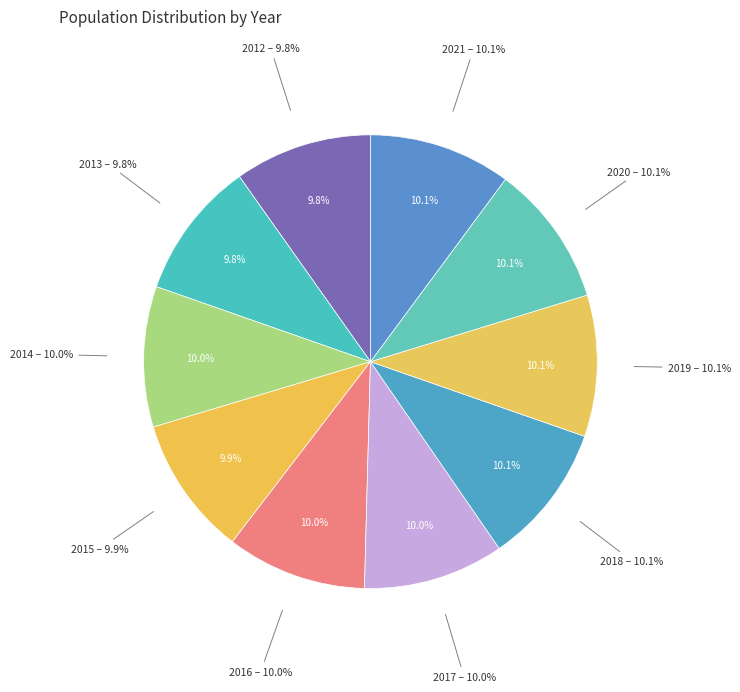

Which has a higher value, 2019 or 2014?

2019